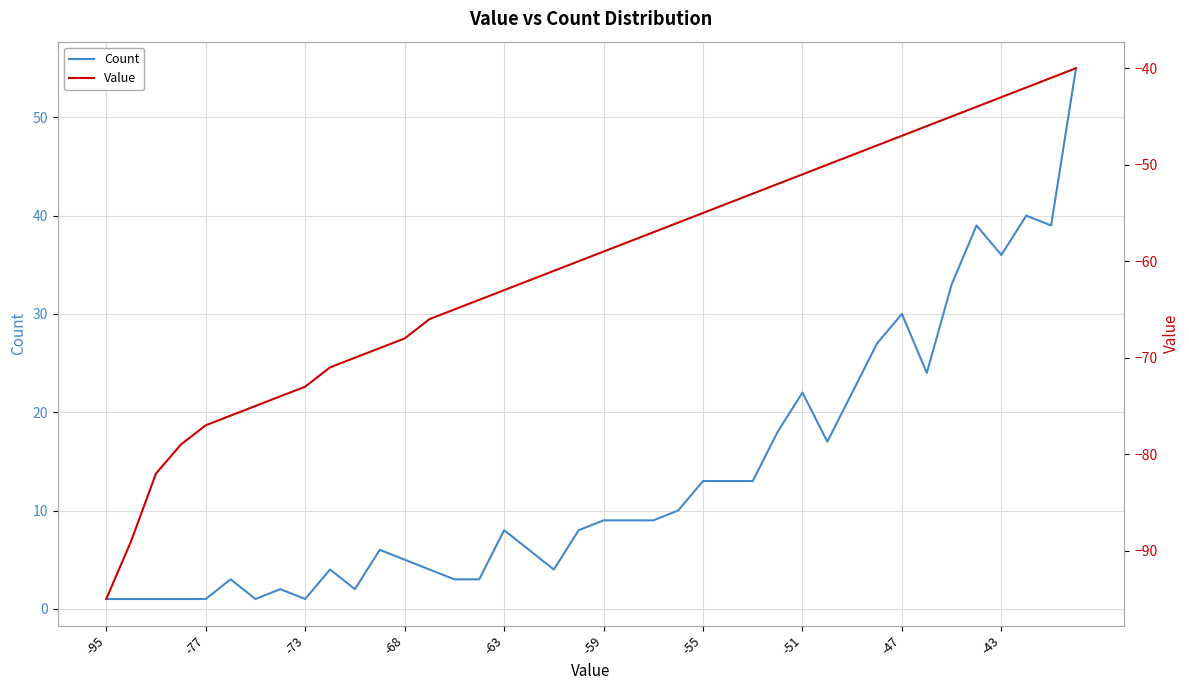

What is the value of the Count point at the 18th from the left?

6